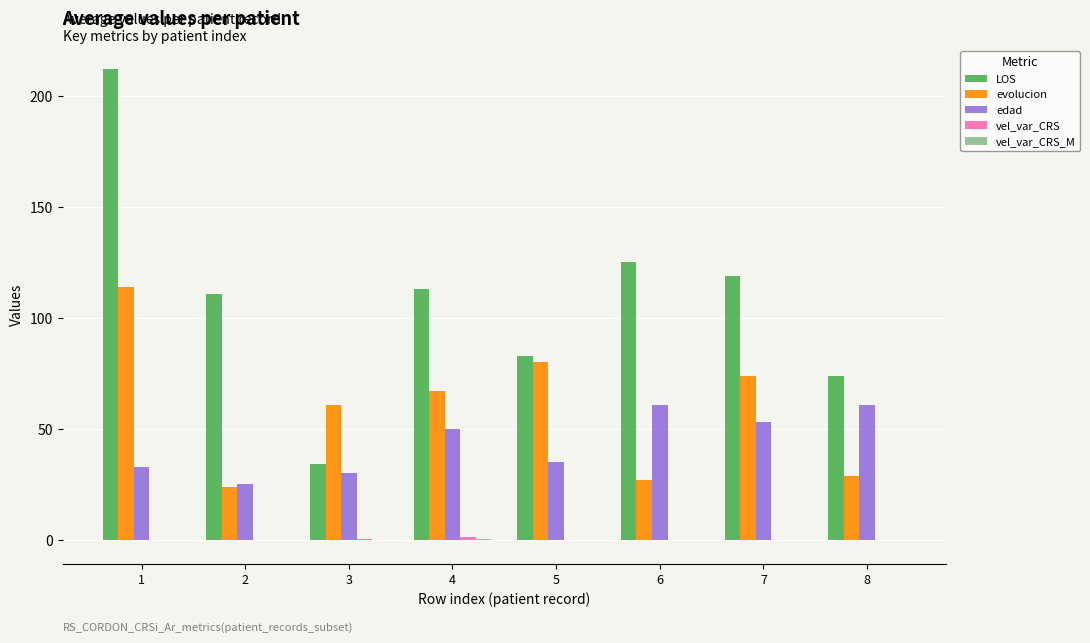

How many data points does each series have?

8